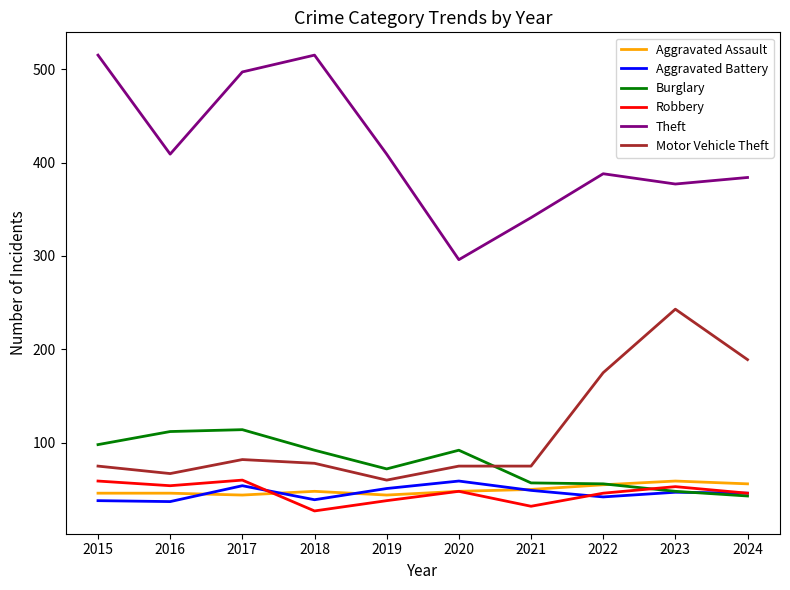

True or false: Motor Vehicle Theft and Theft cross at least once.

False